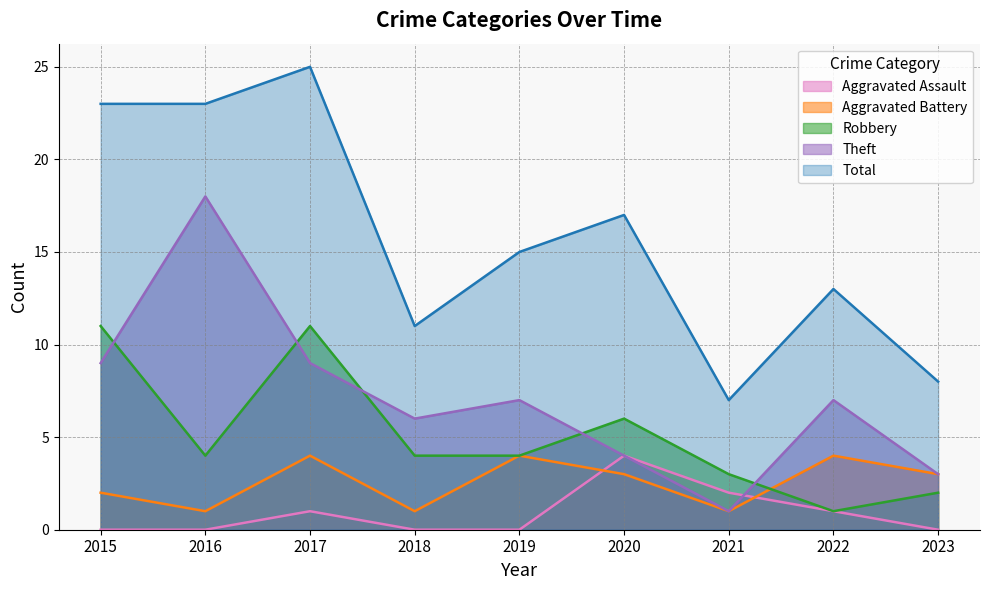

Reading right to left, what are all the values shown in this chart?

Aggravated Assault: 0	1	2	4	0	0	1	0	0
Aggravated Battery: 3	4	1	3	4	1	4	1	2
Robbery: 2	1	3	6	4	4	11	4	11
Theft: 3	7	1	4	7	6	9	18	9
Total: 8	13	7	17	15	11	25	23	23